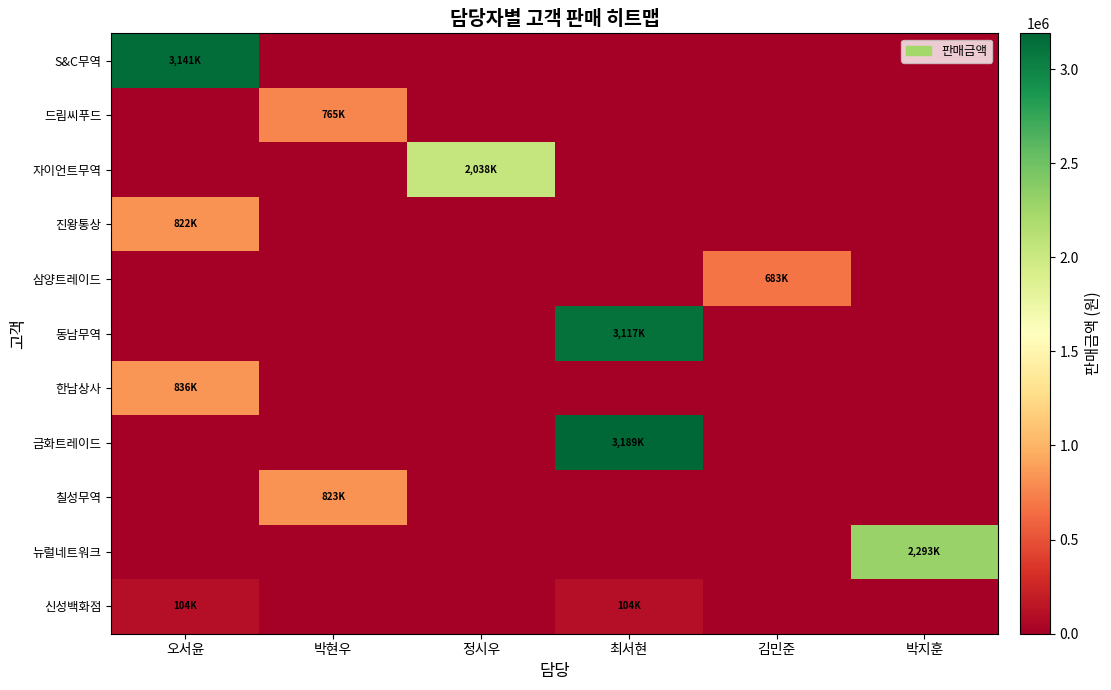

What is the total value across all series at 김민준?

683700